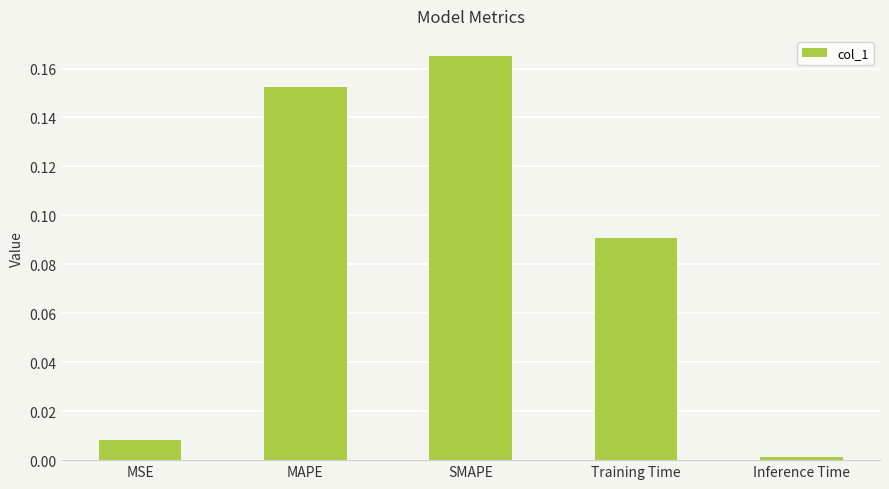

The chart shows a value of 0.0 at MSE. True or false?

True